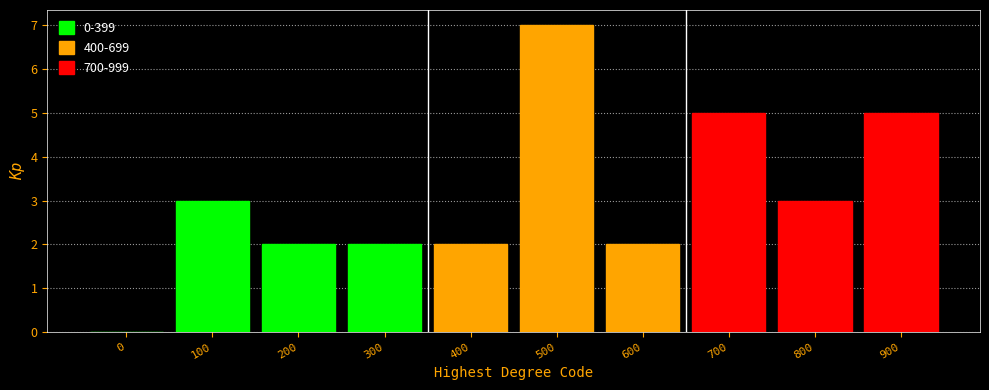

Reading left to right, list all the values displayed in this chart.

0=0	100=3	200=2	300=2	400=2	500=7	600=2	700=5	800=3	900=5